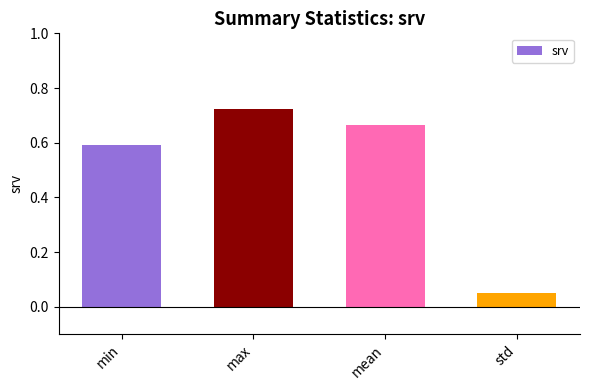

What is the approximate value at min?

0.6